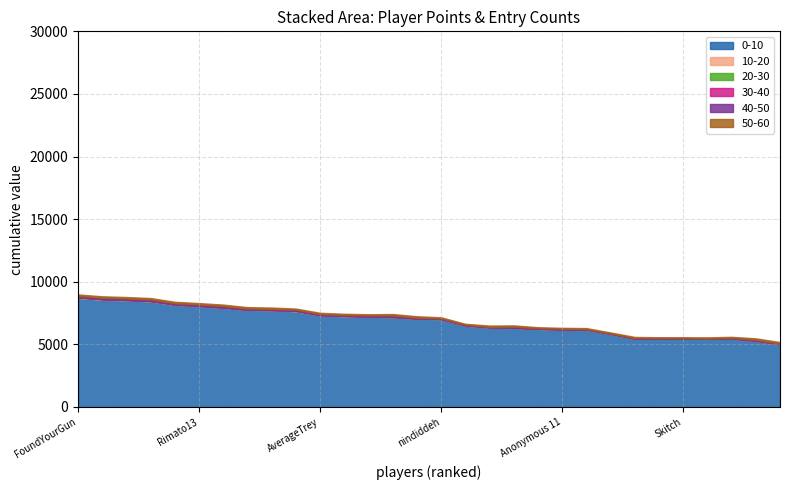

Reading left to right, extract all data points from this chart.

0-10: FoundYourGun=8708	Fech=8564	Anonymous 3=8525	Despin=8437	Anonymous 4=8166	Rimato13=8064	lumardy=7931	Jpep=7761	Anonymous 5=7730	frededish=7649	AverageTrey=7329	Jer=7248	BlazeRol=7204	shoutplenty=7185	Anonymous 6=7055	nindiddeh=7025	Inkstar=6502	Switchmaster64=6362	Larvitar=6325	Weegee=6238	Anonymous 11=6183	JJsrl=6179	Ipsen.k=5841	Jesteq=5454	PumpMan=5461	Skitch=5451	Pancakez=5446	AudioKillers=5472	Pogonateur=5298	RSW=5010
10-20: FoundYourGun=21	Fech=27	Anonymous 3=8	Despin=10	Anonymous 4=5	Rimato13=2	lumardy=1	Jpep=2	Anonymous 5=2	frededish=11	AverageTrey=1	Jer=14	BlazeRol=3	shoutplenty=1	Anonymous 6=0	nindiddeh=2	Inkstar=6	Switchmaster64=0	Larvitar=0	Weegee=0	Anonymous 11=0	JJsrl=0	Ipsen.k=0	Jesteq=0	PumpMan=0	Skitch=0	Pancakez=0	AudioKillers=1	Pogonateur=0	RSW=0
20-30: FoundYourGun=17	Fech=12	Anonymous 3=9	Despin=13	Anonymous 4=6	Rimato13=4	lumardy=7	Jpep=3	Anonymous 5=6	frededish=14	AverageTrey=3	Jer=10	BlazeRol=4	shoutplenty=2	Anonymous 6=2	nindiddeh=2	Inkstar=3	Switchmaster64=1	Larvitar=0	Weegee=6	Anonymous 11=5	JJsrl=2	Ipsen.k=3	Jesteq=1	PumpMan=2	Skitch=0	Pancakez=1	AudioKillers=0	Pogonateur=0	RSW=0
30-40: FoundYourGun=11	Fech=5	Anonymous 3=7	Despin=4	Anonymous 4=7	Rimato13=6	lumardy=6	Jpep=3	Anonymous 5=3	frededish=7	AverageTrey=1	Jer=3	BlazeRol=8	shoutplenty=2	Anonymous 6=6	nindiddeh=1	Inkstar=2	Switchmaster64=0	Larvitar=0	Weegee=2	Anonymous 11=0	JJsrl=0	Ipsen.k=0	Jesteq=1	PumpMan=0	Skitch=0	Pancakez=0	AudioKillers=1	Pogonateur=0	RSW=0
40-50: FoundYourGun=114	Fech=113	Anonymous 3=115	Despin=117	Anonymous 4=98	Rimato13=104	lumardy=114	Jpep=89	Anonymous 5=82	frededish=88	AverageTrey=86	Jer=83	BlazeRol=92	shoutplenty=115	Anonymous 6=66	nindiddeh=44	Inkstar=56	Switchmaster64=24	Larvitar=79	Weegee=50	Anonymous 11=64	JJsrl=32	Ipsen.k=30	Jesteq=48	PumpMan=43	Skitch=52	Pancakez=18	AudioKillers=53	Pogonateur=63	RSW=55
50-60: FoundYourGun=115	Fech=115	Anonymous 3=115	Despin=117	Anonymous 4=116	Rimato13=115	lumardy=114	Jpep=114	Anonymous 5=114	frededish=88	AverageTrey=100	Jer=83	BlazeRol=93	shoutplenty=116	Anonymous 6=113	nindiddeh=86	Inkstar=71	Switchmaster64=110	Larvitar=109	Weegee=72	Anonymous 11=65	JJsrl=86	Ipsen.k=74	Jesteq=87	PumpMan=59	Skitch=62	Pancakez=94	AudioKillers=73	Pogonateur=118	RSW=116